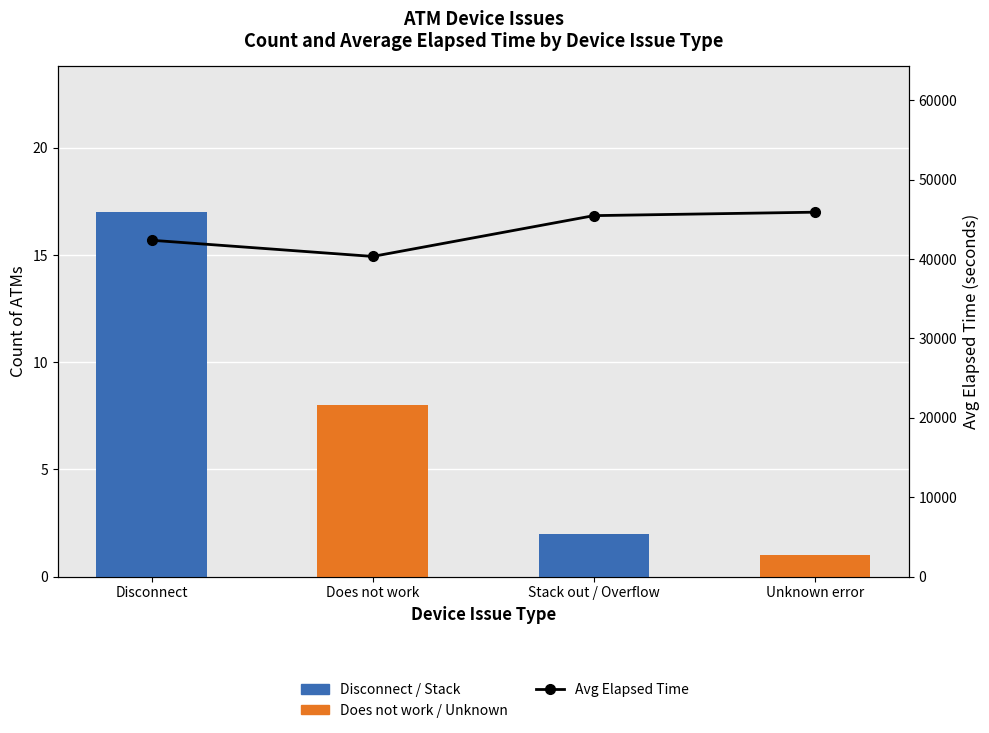

Which label corresponds to the smallest value in the chart?

Unknown error